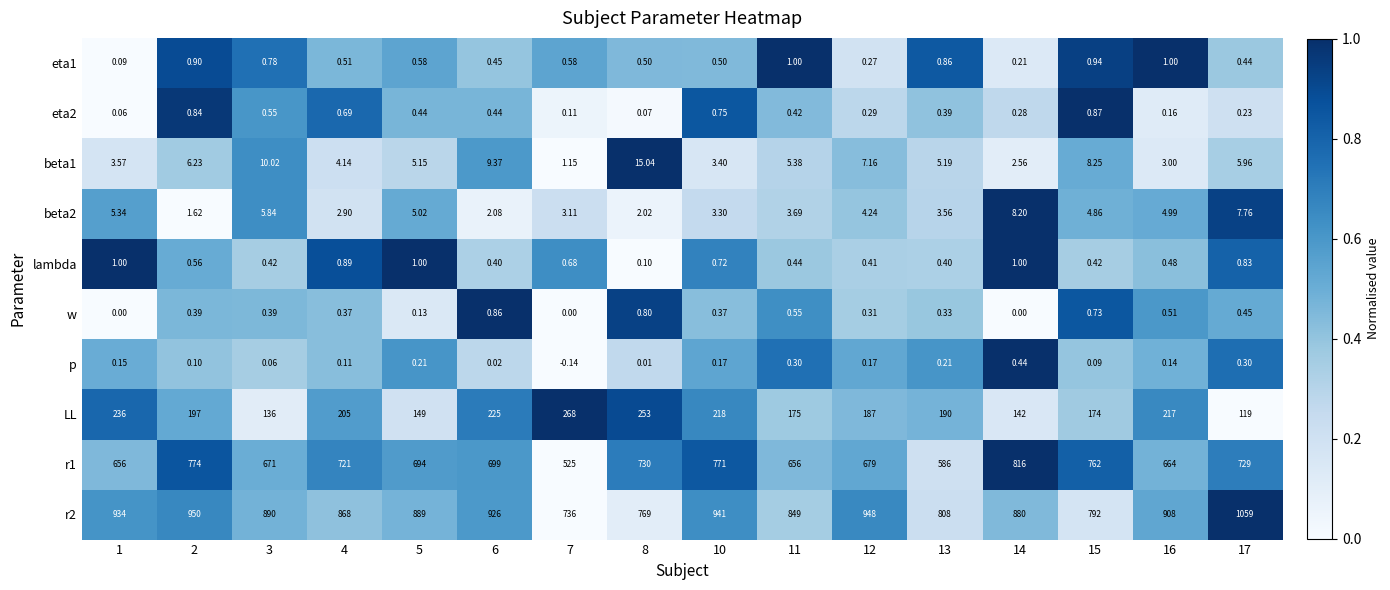

Which series has the widest spread of values?

r2